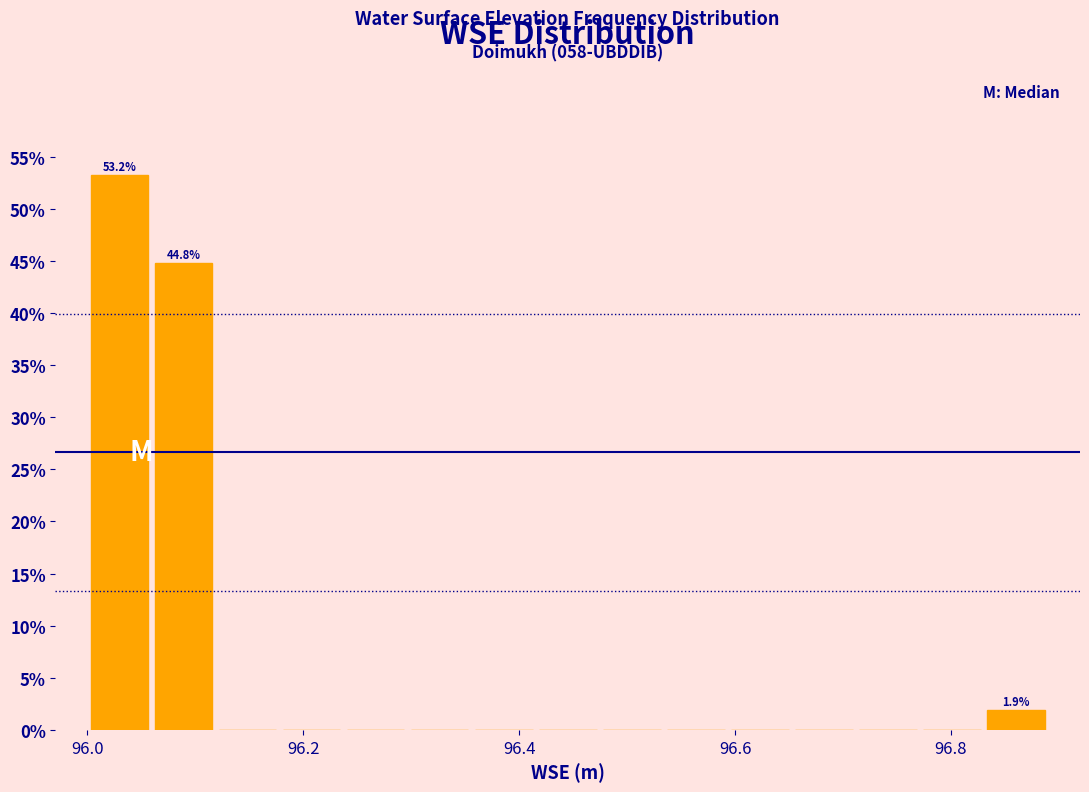

Read against the x-axis, roughly where is the centre of the tallest bar?

96.02